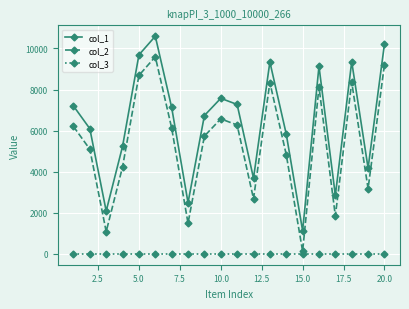

Does the chart have visible grid lines?

Yes